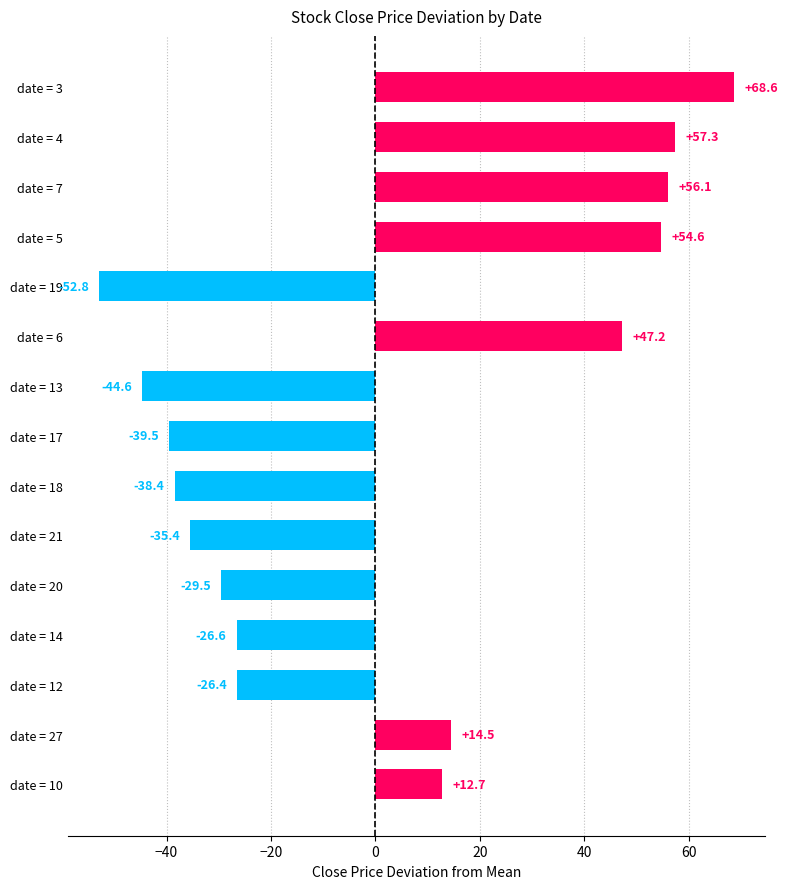

List the labels in order of value, largest first.

date = 3, date = 4, date = 7, date = 5, date = 6, date = 27, date = 10, date = 12, date = 14, date = 20, date = 21, date = 18, date = 17, date = 13, date = 19